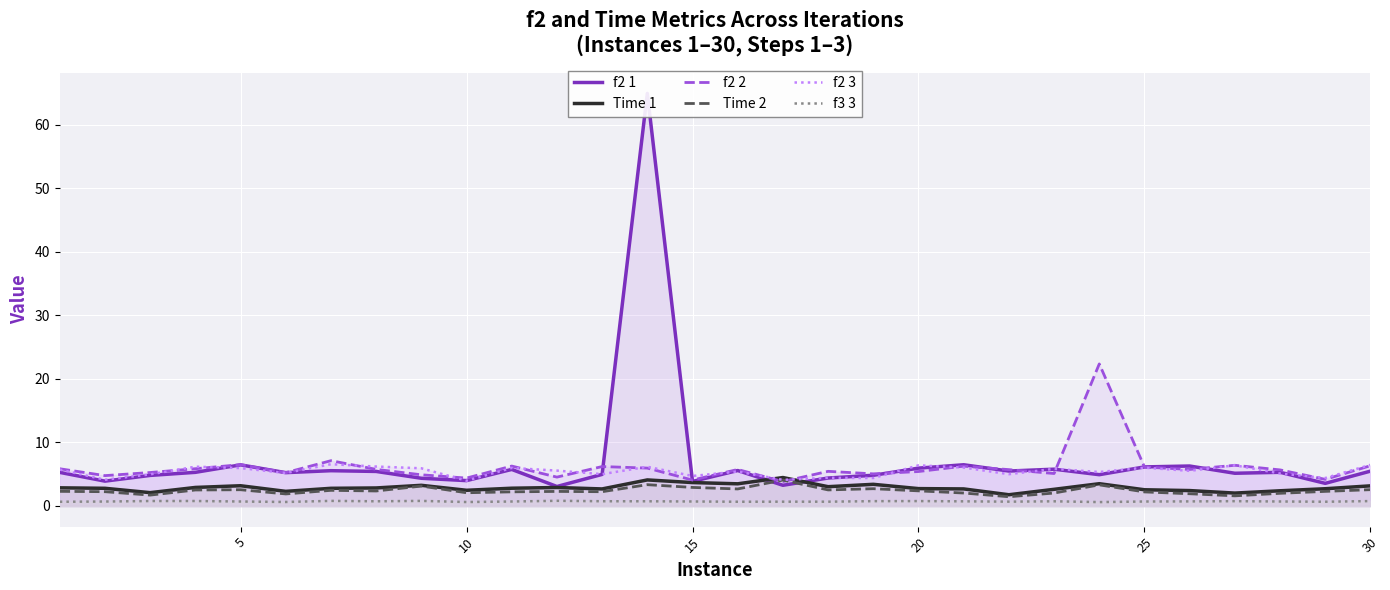

What is the minimum value for Time 2?

1.5